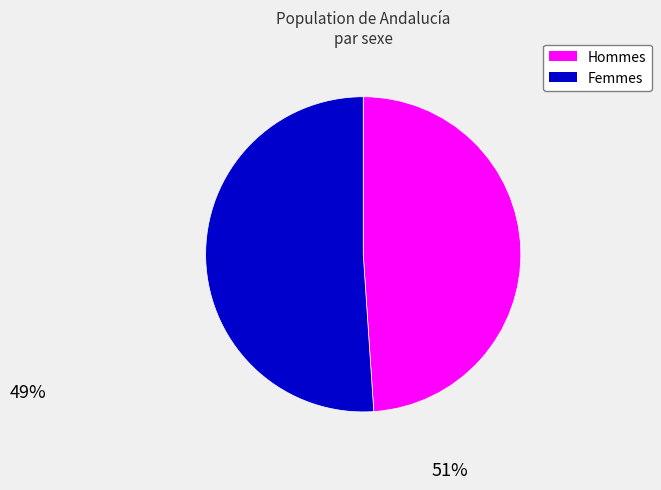

Does any single category account for the majority?

Yes